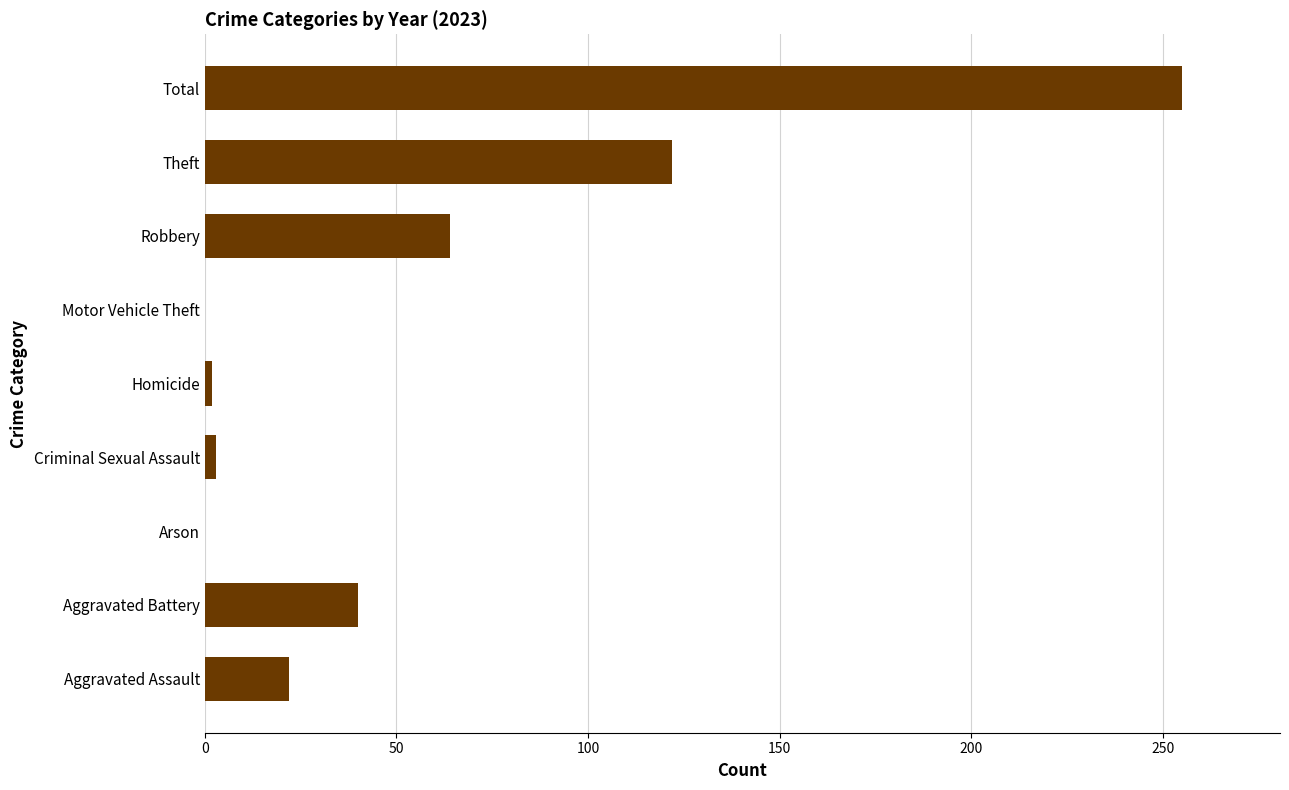

What is the greatest value displayed?

255